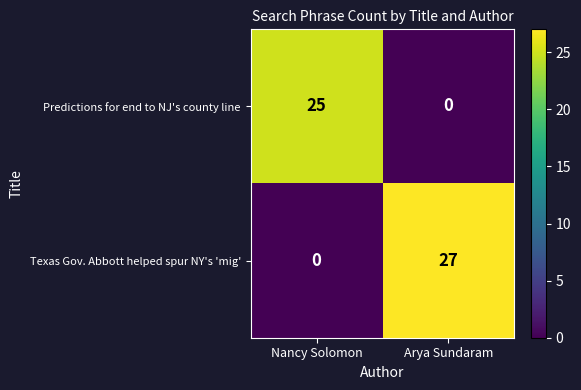

The value of Predictions for end to NJ's county line at Arya Sundaram is -13. True or false?

False